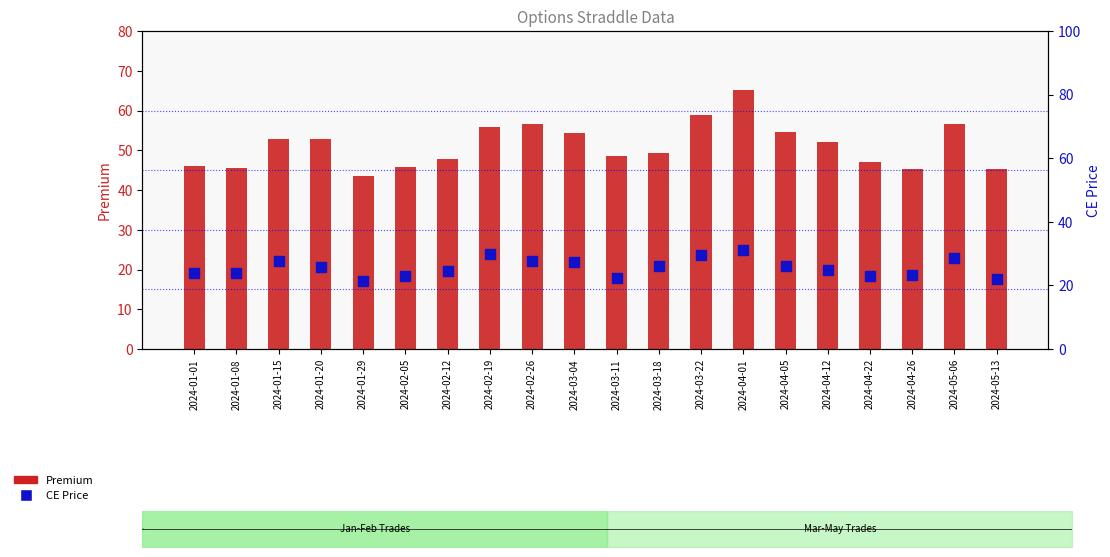

What is the total value across all series at 2024-01-29?

65.0